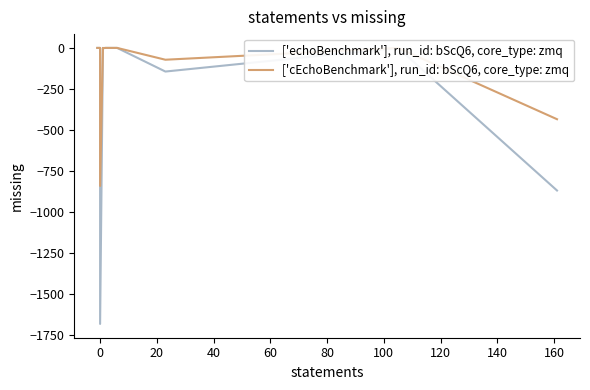

True or false: ['cEchoBenchmark'], run_id: bScQ6, core_type: zmq has a value of 544.8 at 0.

False